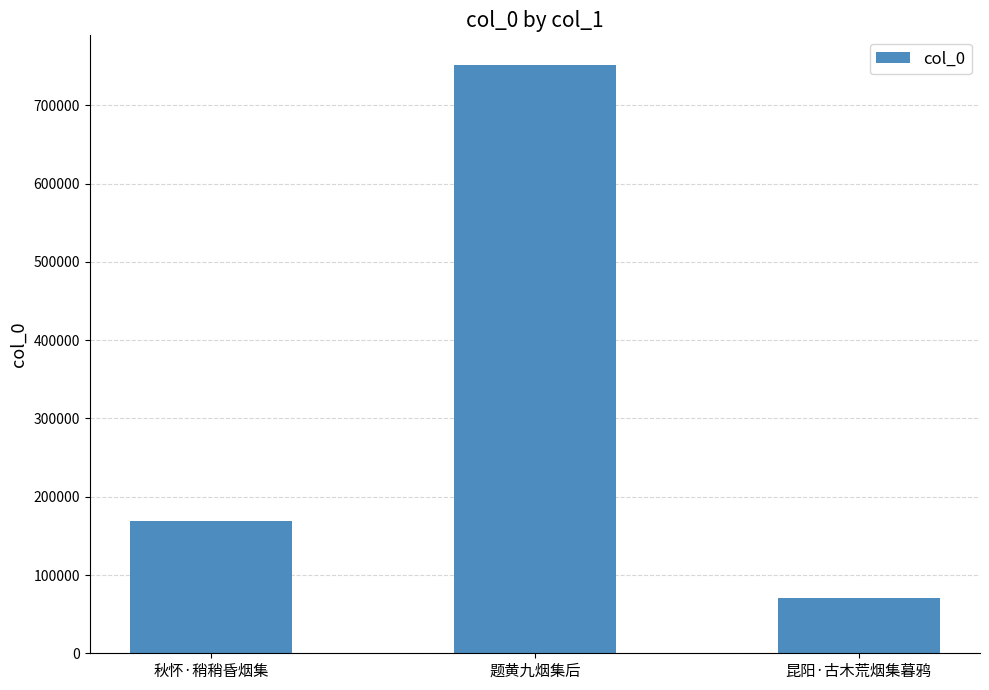

Reading left to right, list all the values displayed in this chart.

秋怀·稍稍昏烟集=169404	题黄九烟集后=751852	昆阳·古木荒烟集暮鸦=70465